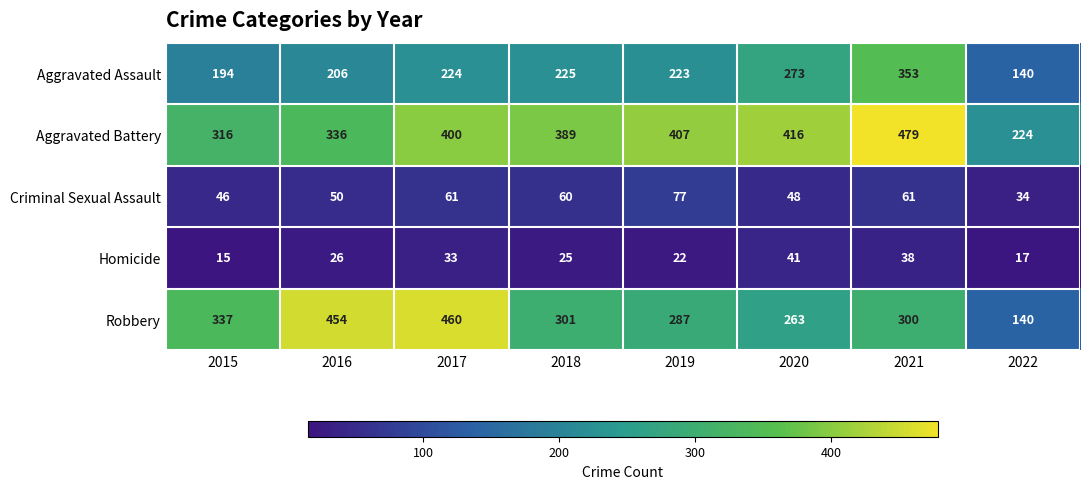

What is the difference between the highest and lowest values at 2020?

375